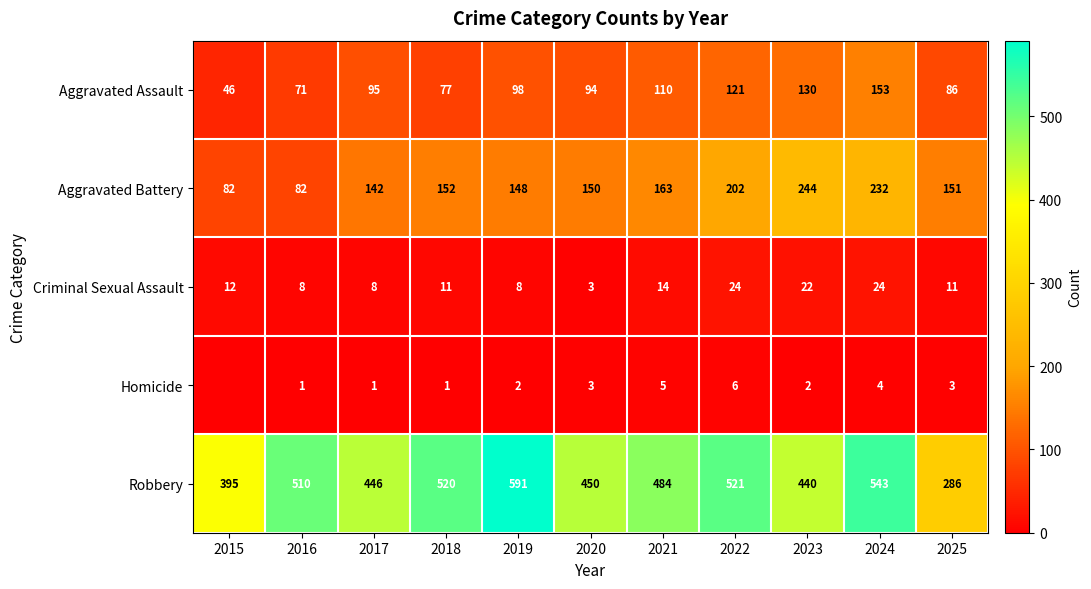

How many data points in Criminal Sexual Assault are less than 11?

4